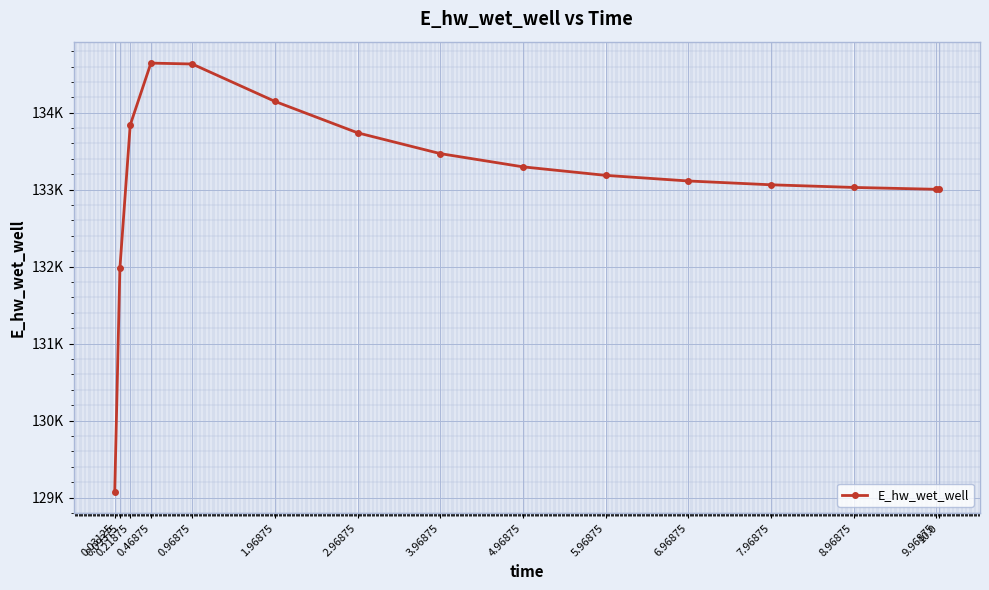

Is this an area chart (filled region under the line)?

No